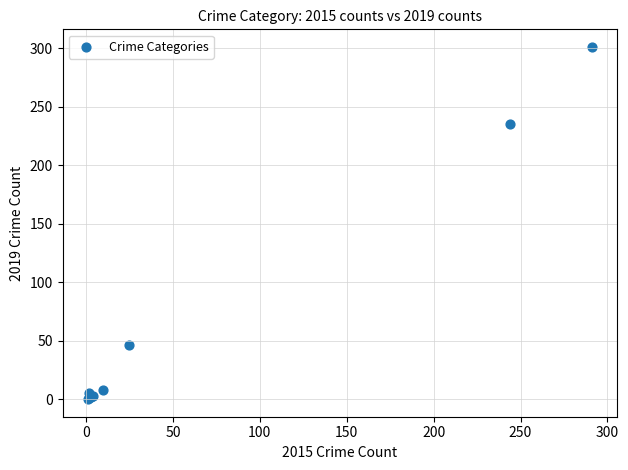

What Y value in the scatter plot is closest to 150?

235